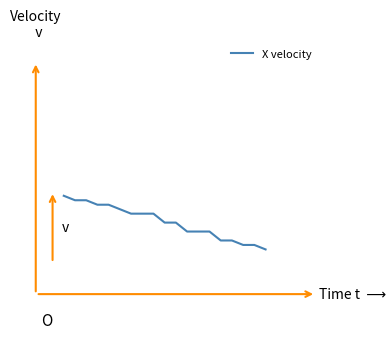

What is the sum of all values?

6.3